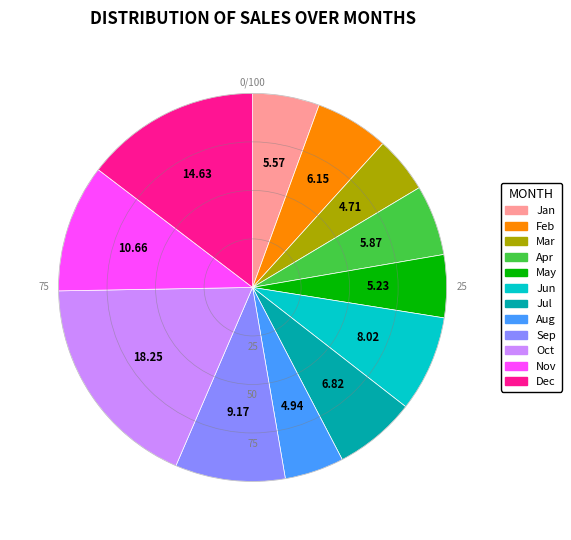

Is there any slice that represents more than half of the pie?

No